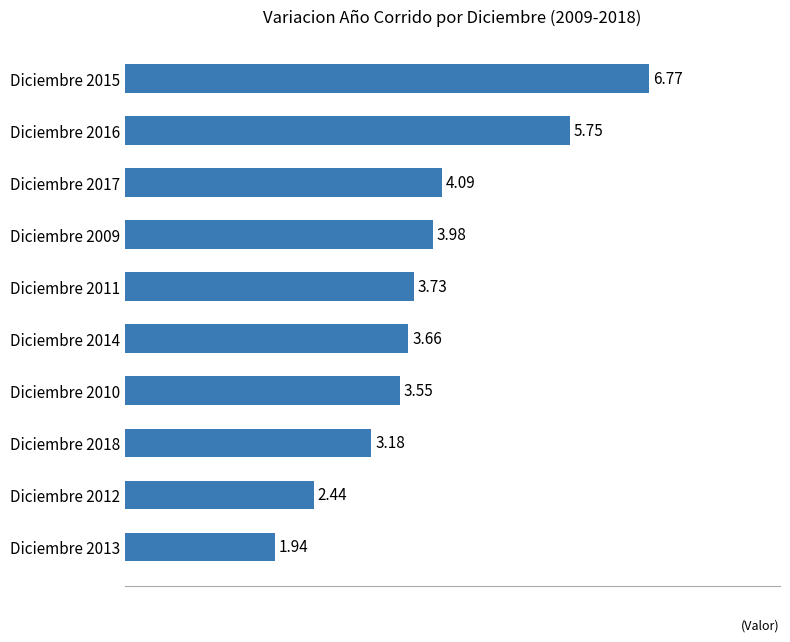

Which label corresponds to the largest value in the chart?

Diciembre 2015